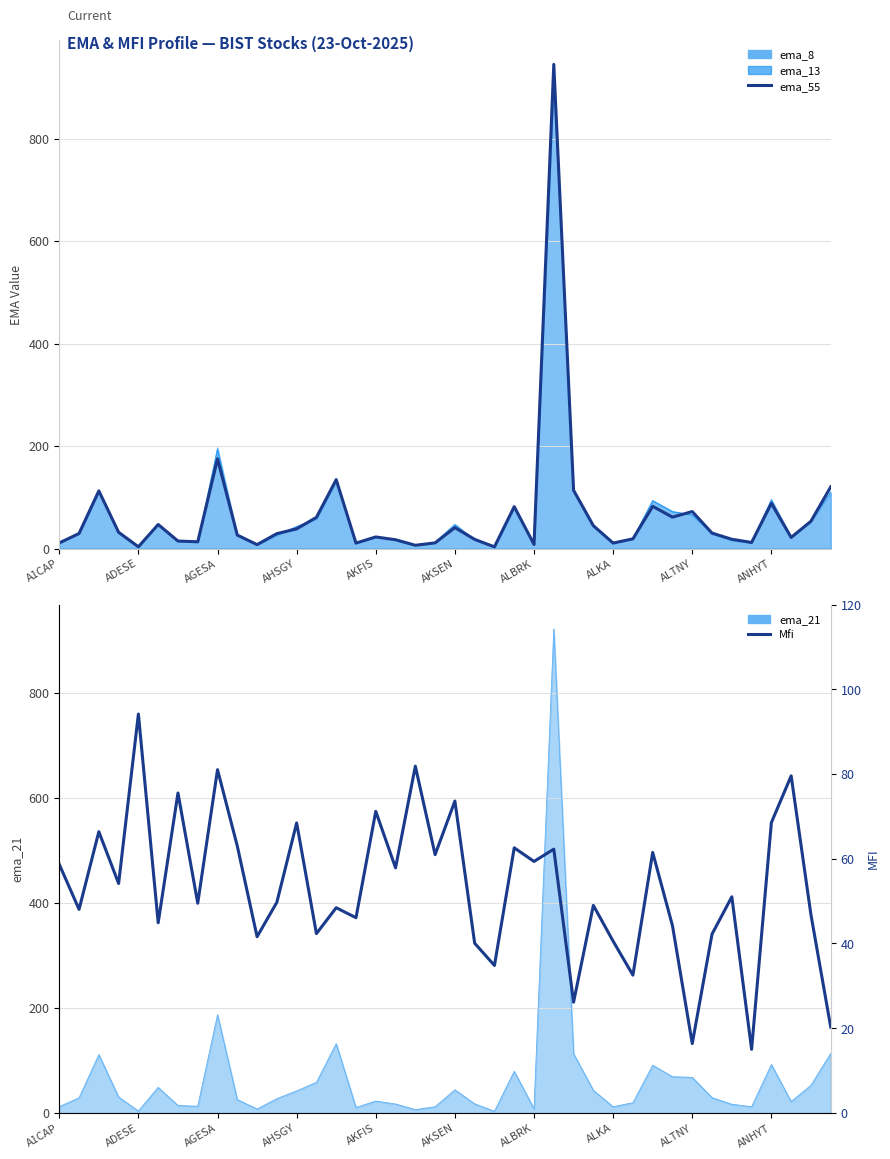

True or false: ema_55 has more than 1 points higher than both neighbors.

True